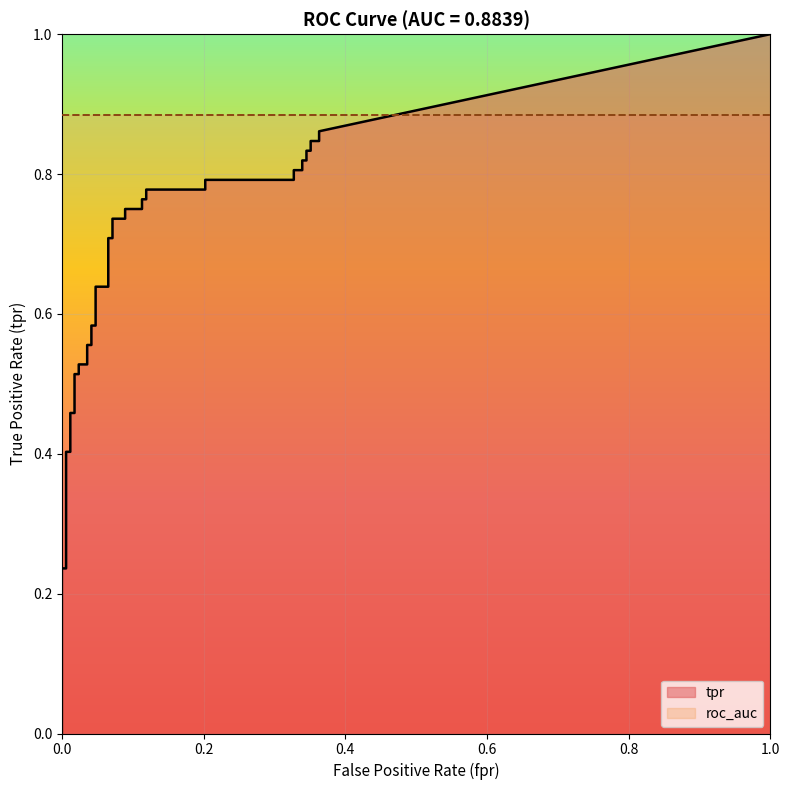

True or false: tpr and fpr cross at least once.

False